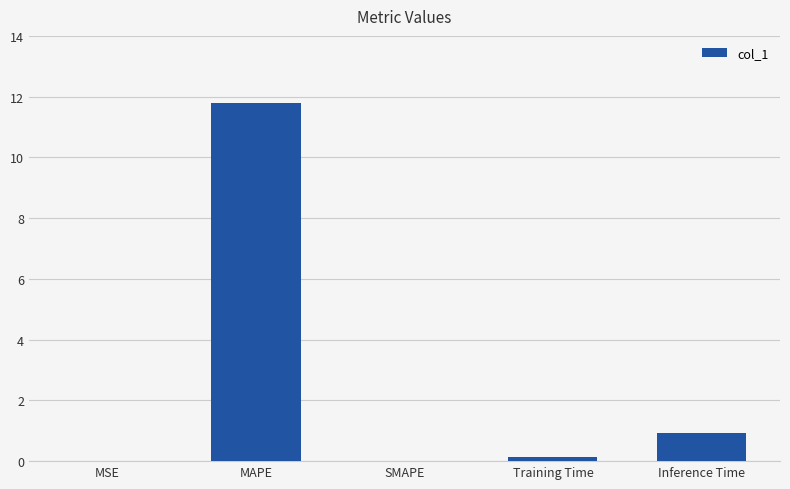

The chart shows a value of 11.8 at MAPE. True or false?

True